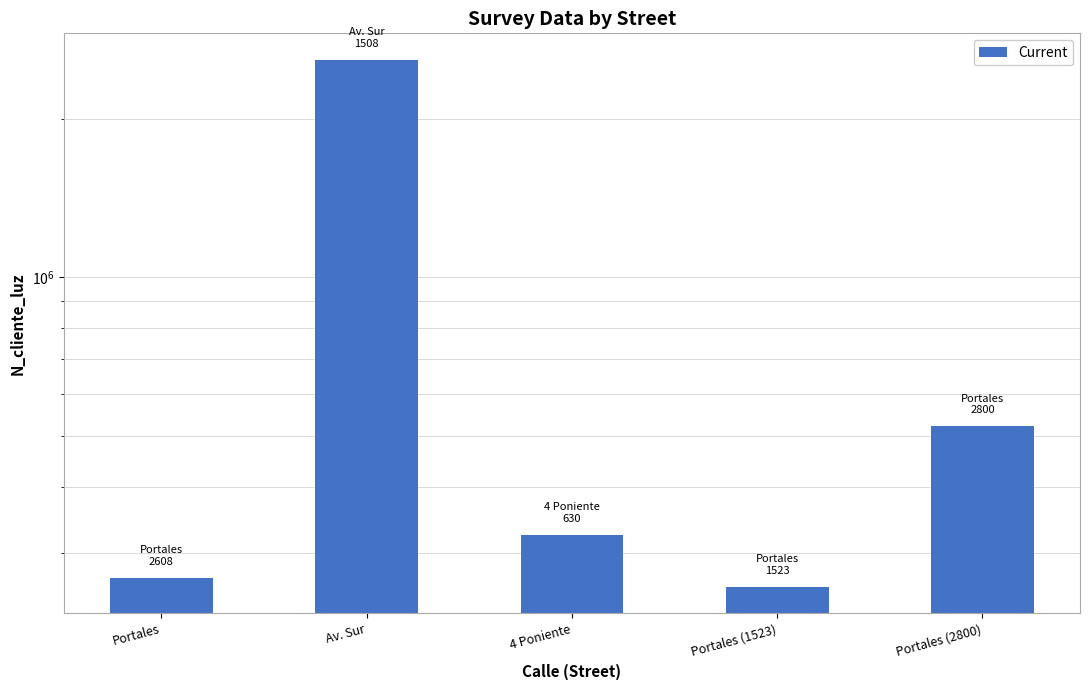

The chart shows a value of 426733 at Portales. True or false?

False